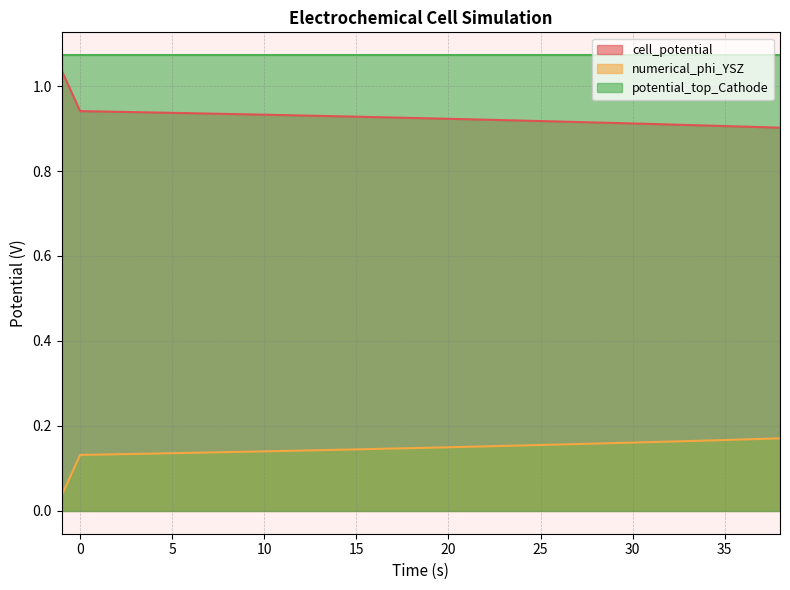

True or false: numerical_phi_YSZ and cell_potential intersect in this chart.

False